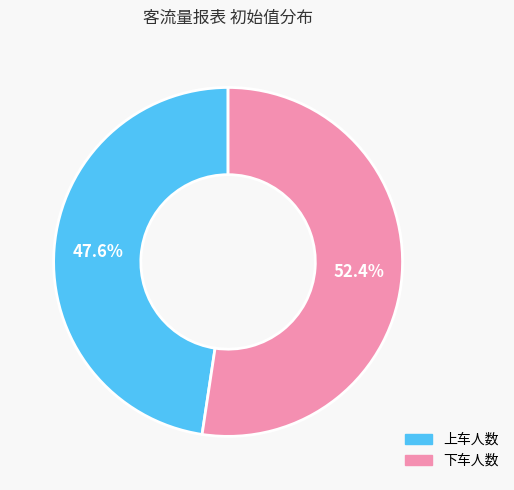

To the nearest percent, what percentage of the pie is 上车人数?

48%